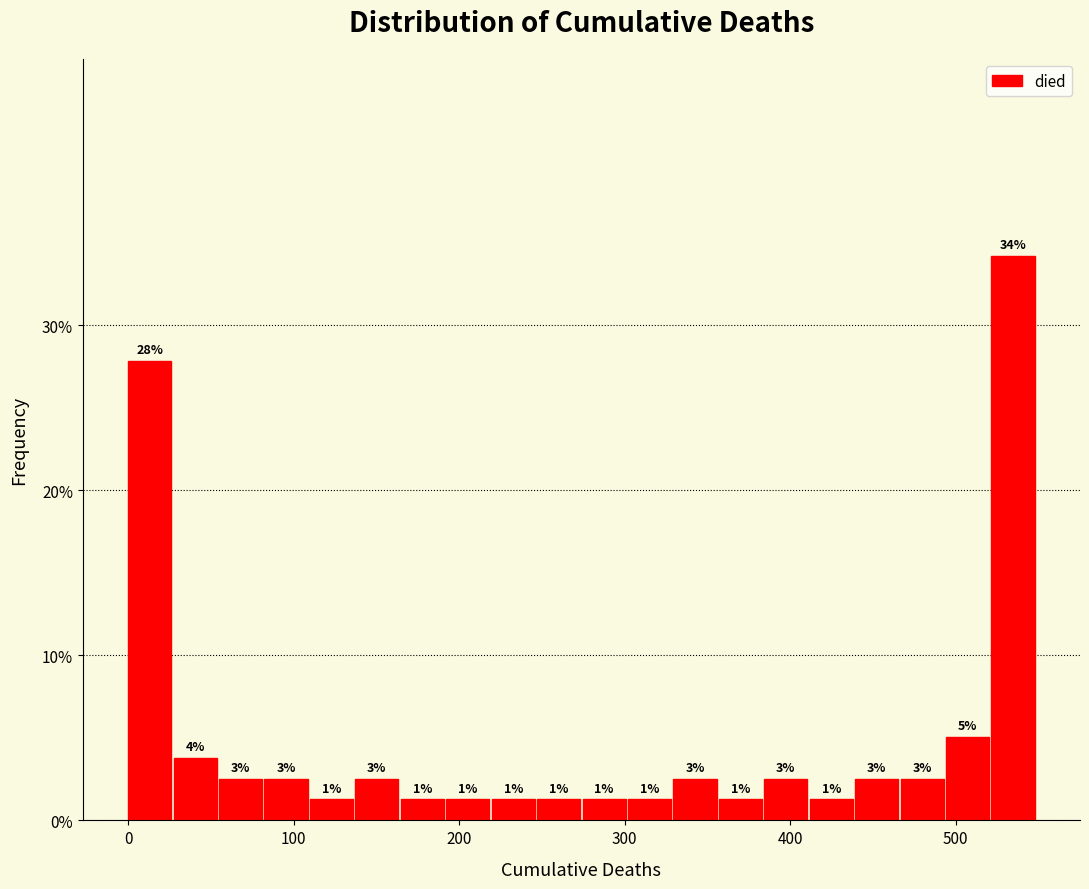

Read against the x-axis, roughly where is the centre of the tallest bar?

530